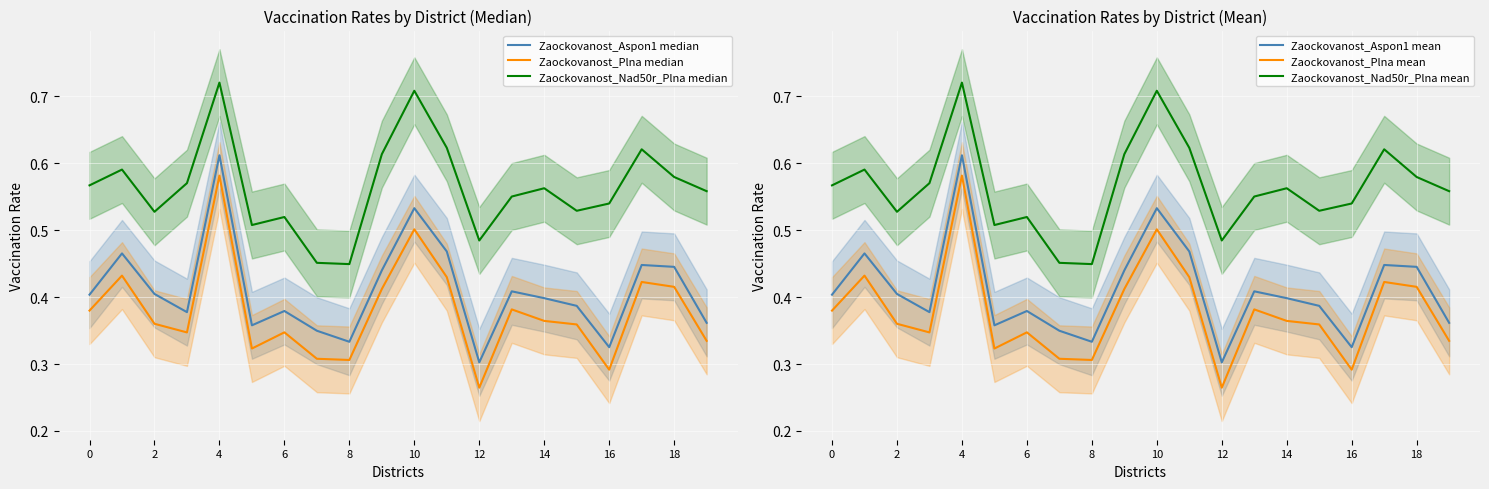

What is the sum of all Zaockovanost_Nad50r_Plna mean values?

11.3